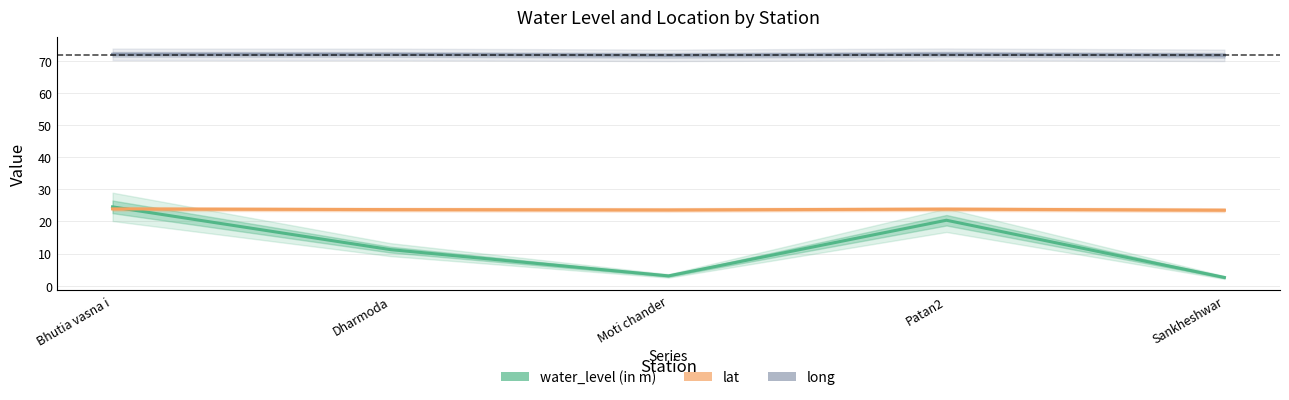

Reading left to right, extract all data points from this chart.

water_level (in m): 24.6	11.2	3.0	20.4	2.5
lat: 23.9	23.7	23.6	23.8	23.5
long: 72.1	72.1	71.8	72.1	71.8